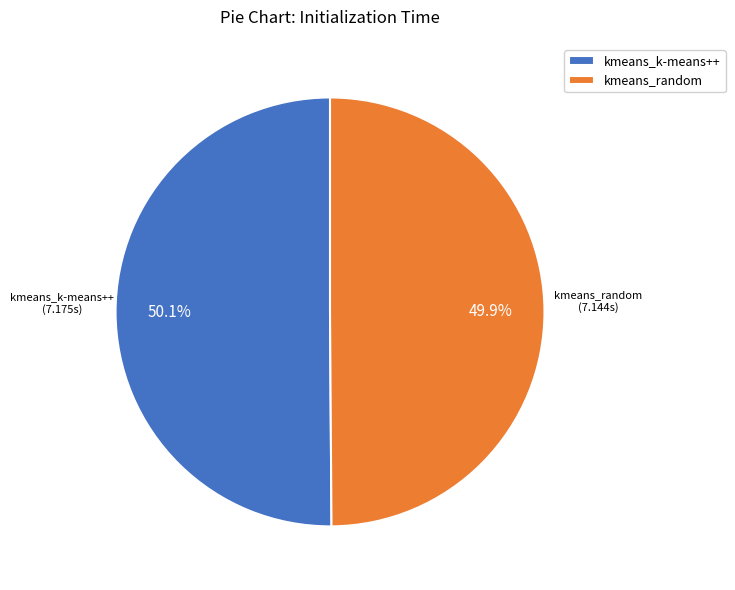

Count the number of slices in the pie.

2